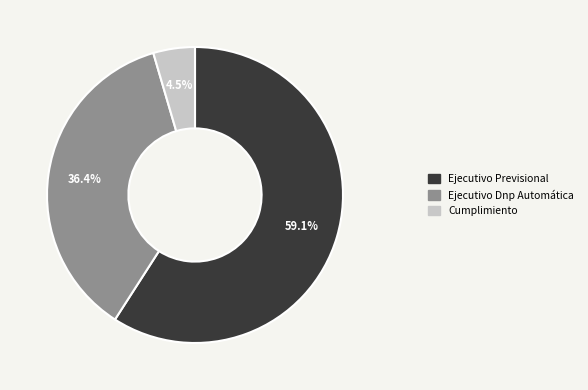

Which slice is the smallest?

Cumplimiento